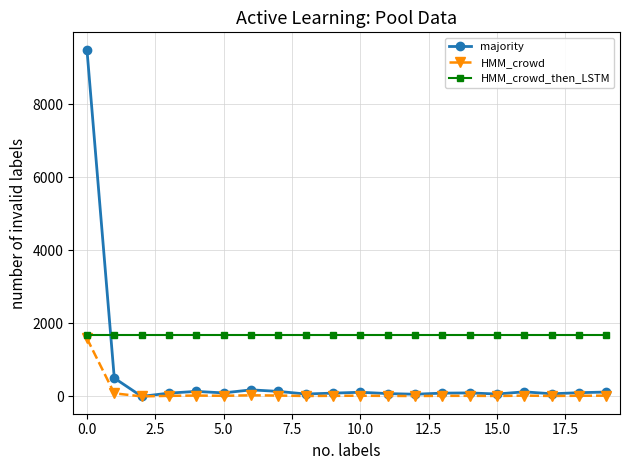

List the series in order of their overall mean, lowest first.

HMM_crowd, majority, HMM_crowd_then_LSTM